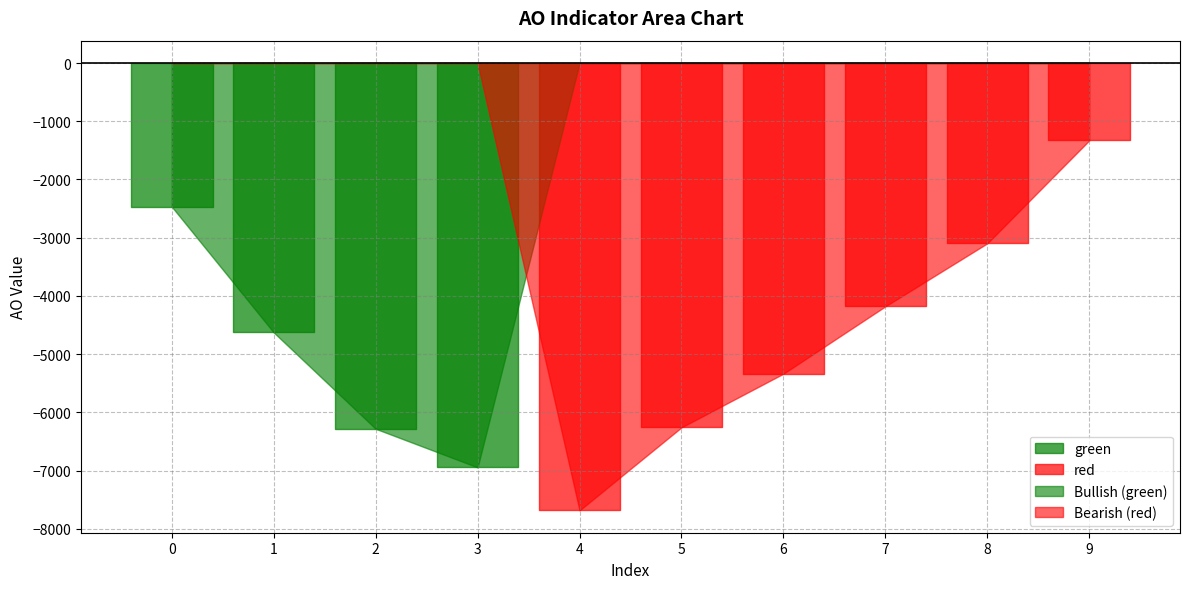

What is the smallest value displayed?

-7683.2